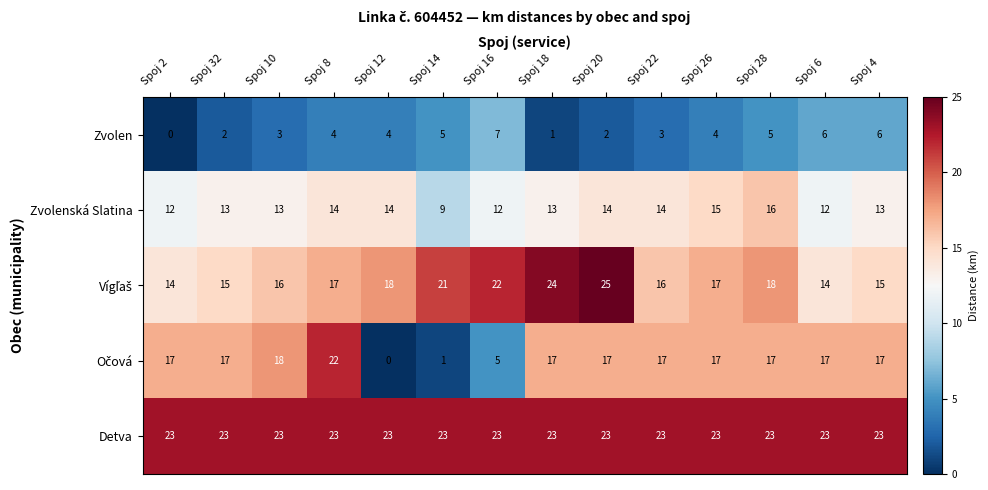

At which category is the sum across all series the highest?

Spoj 20